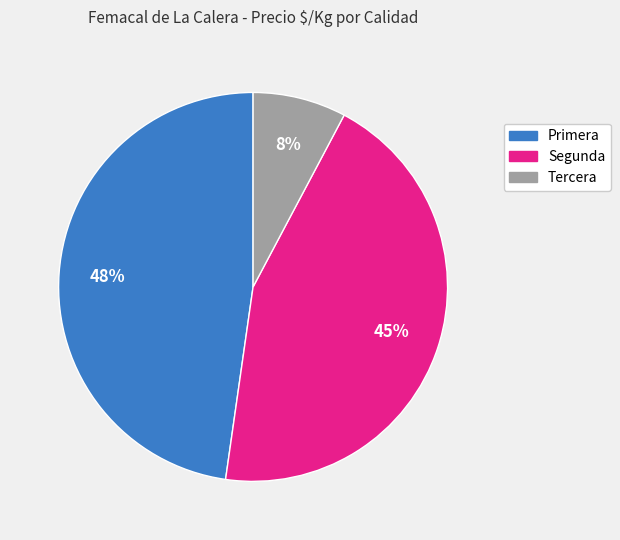

Is there any slice that represents more than half of the pie?

No